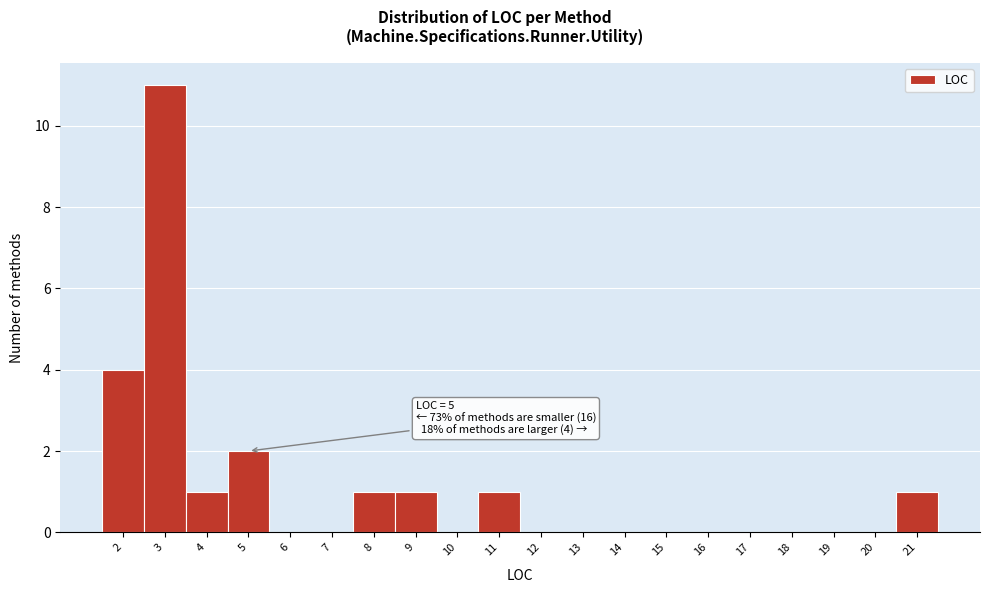

Which range on the x-axis has the tallest bar?

2.5 to 3.5